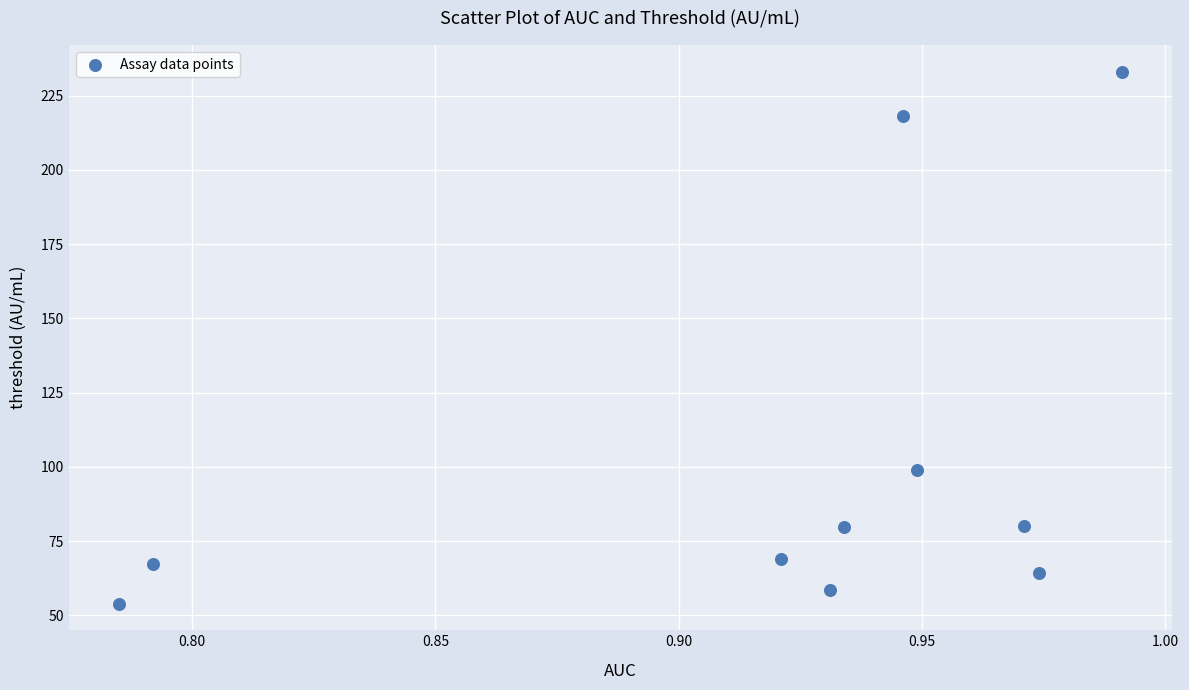

What is the average Y value?

102.3